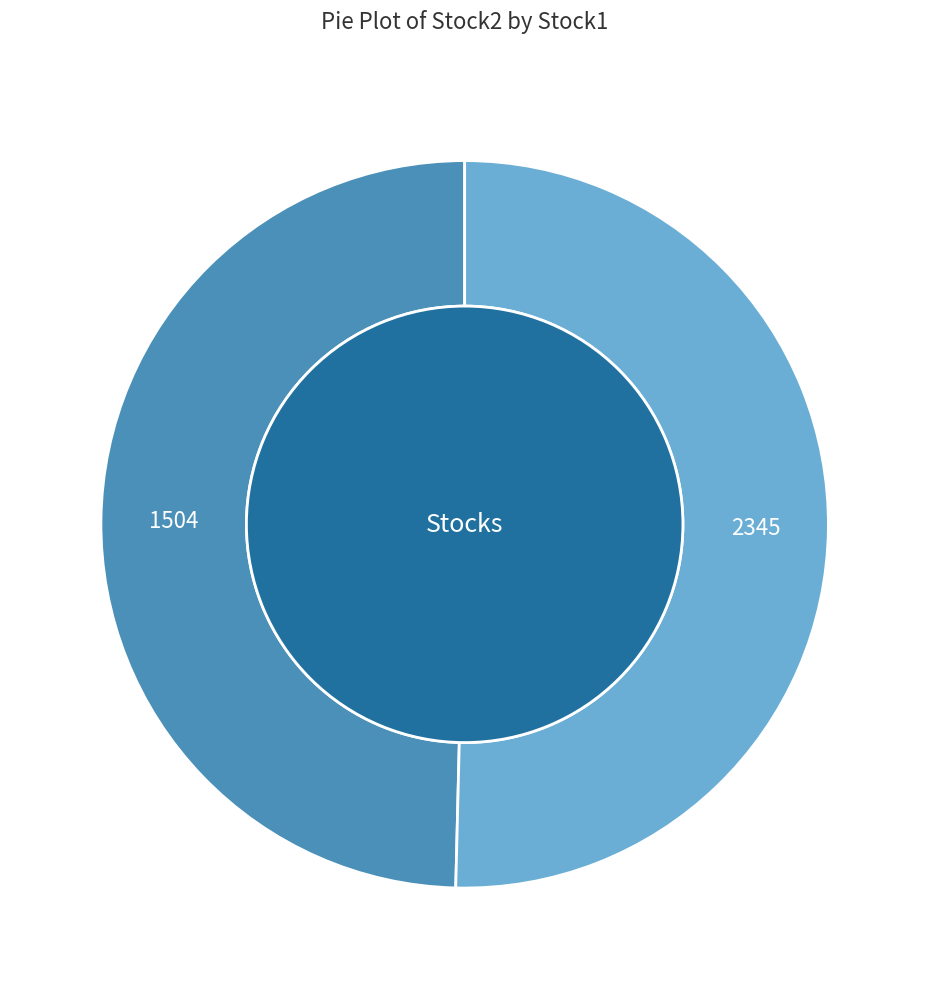

Count the number of slices in the pie.

2